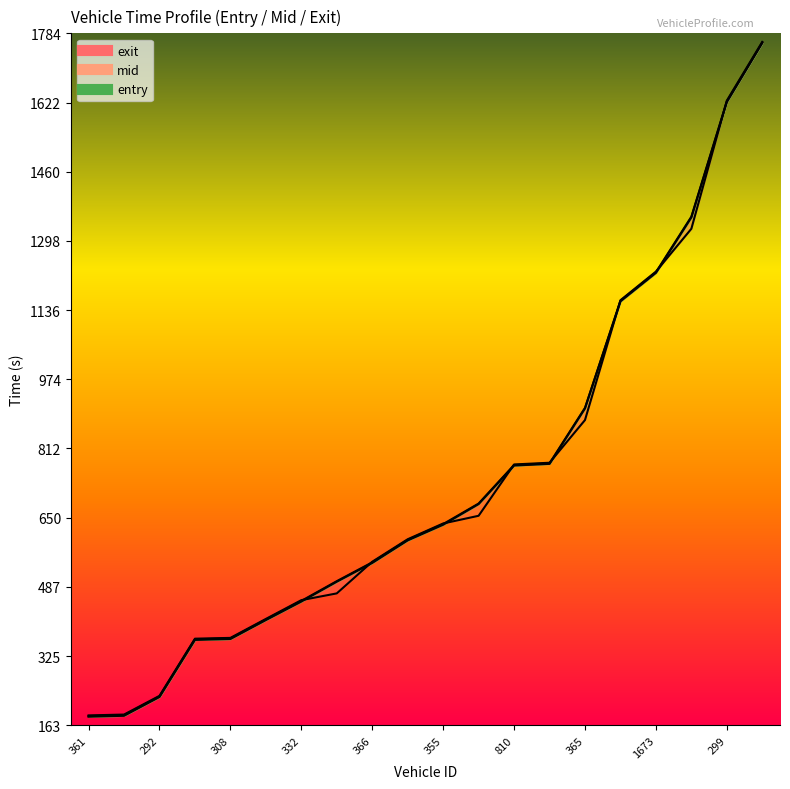

Reading left to right, list all the values displayed in this chart.

entry: 183.8	185.9	230.0	363.7	365.8	410.2	453.5	500.1	544.0	596.9	633.6	682.0	772.3	776.2	906.1	1157.1	1223.8	1353.7	1623.8	1762.3
mid: 185.2	187.2	231.2	365.2	367.1	411.4	455.0	501.3	545.4	598.0	635.1	683.2	773.4	777.3	907.4	1158.2	1225.0	1355.3	1625.3	1763.4
exit: 186.8	188.8	232.6	366.6	368.4	412.8	456.8	472.7	546.8	599.5	636.5	654.5	774.8	778.8	878.8	1159.5	1226.6	1327.0	1627.2	1764.9